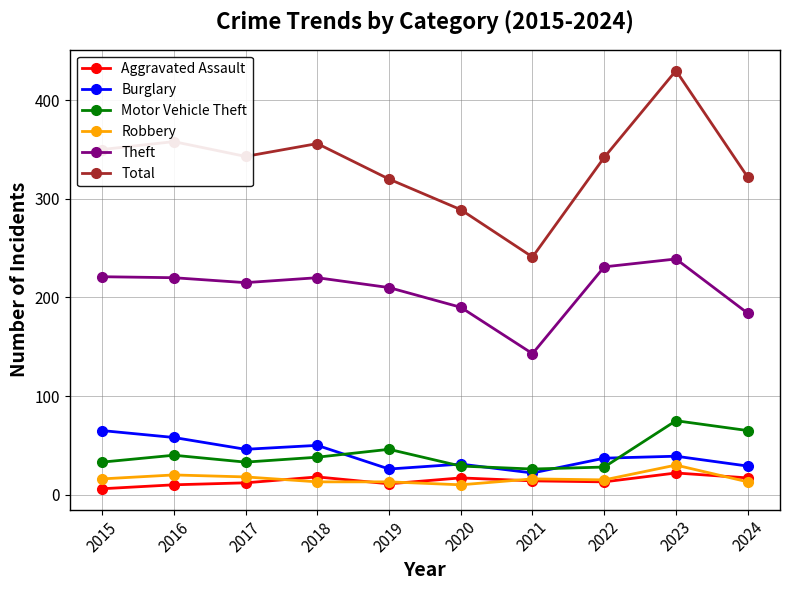

True or false: Theft and Total intersect in this chart.

False